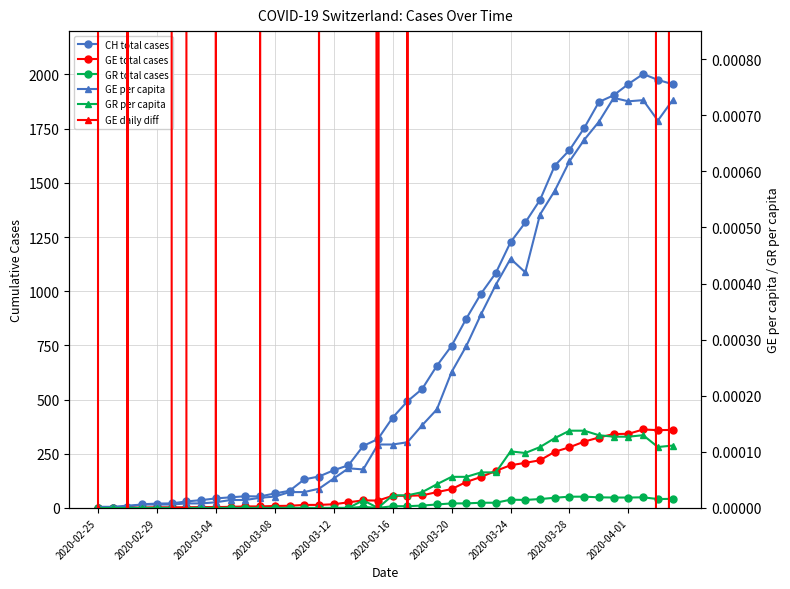

The GR per capita series shows 0.0 at 23. True or false?

True